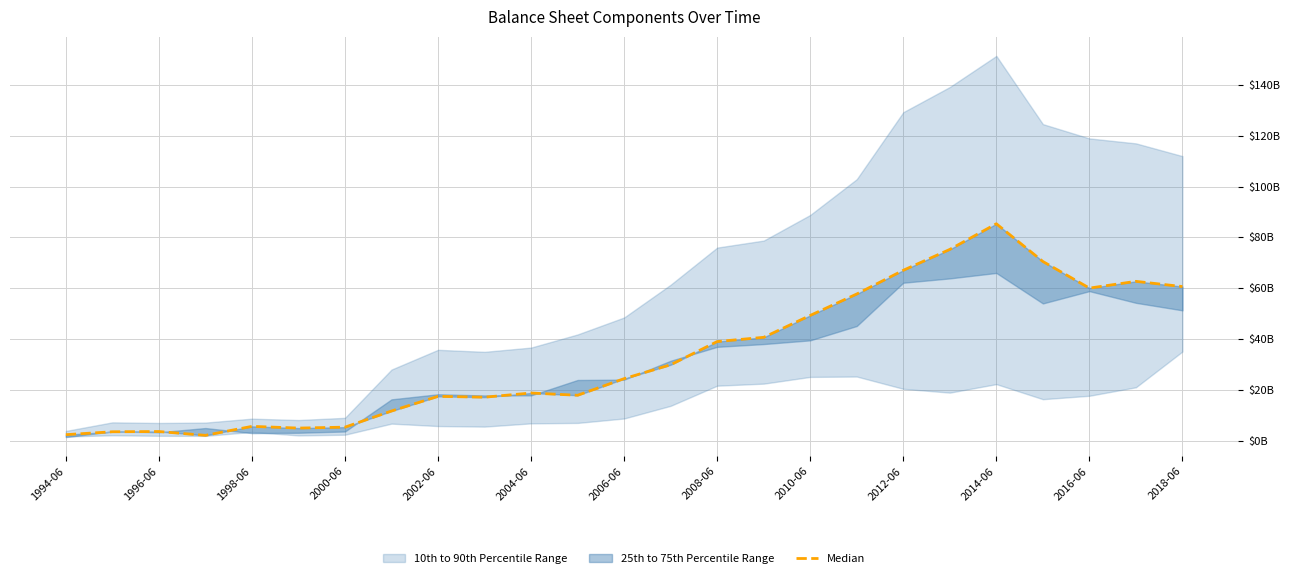

What is the difference between the maximum and minimum values?

83.2